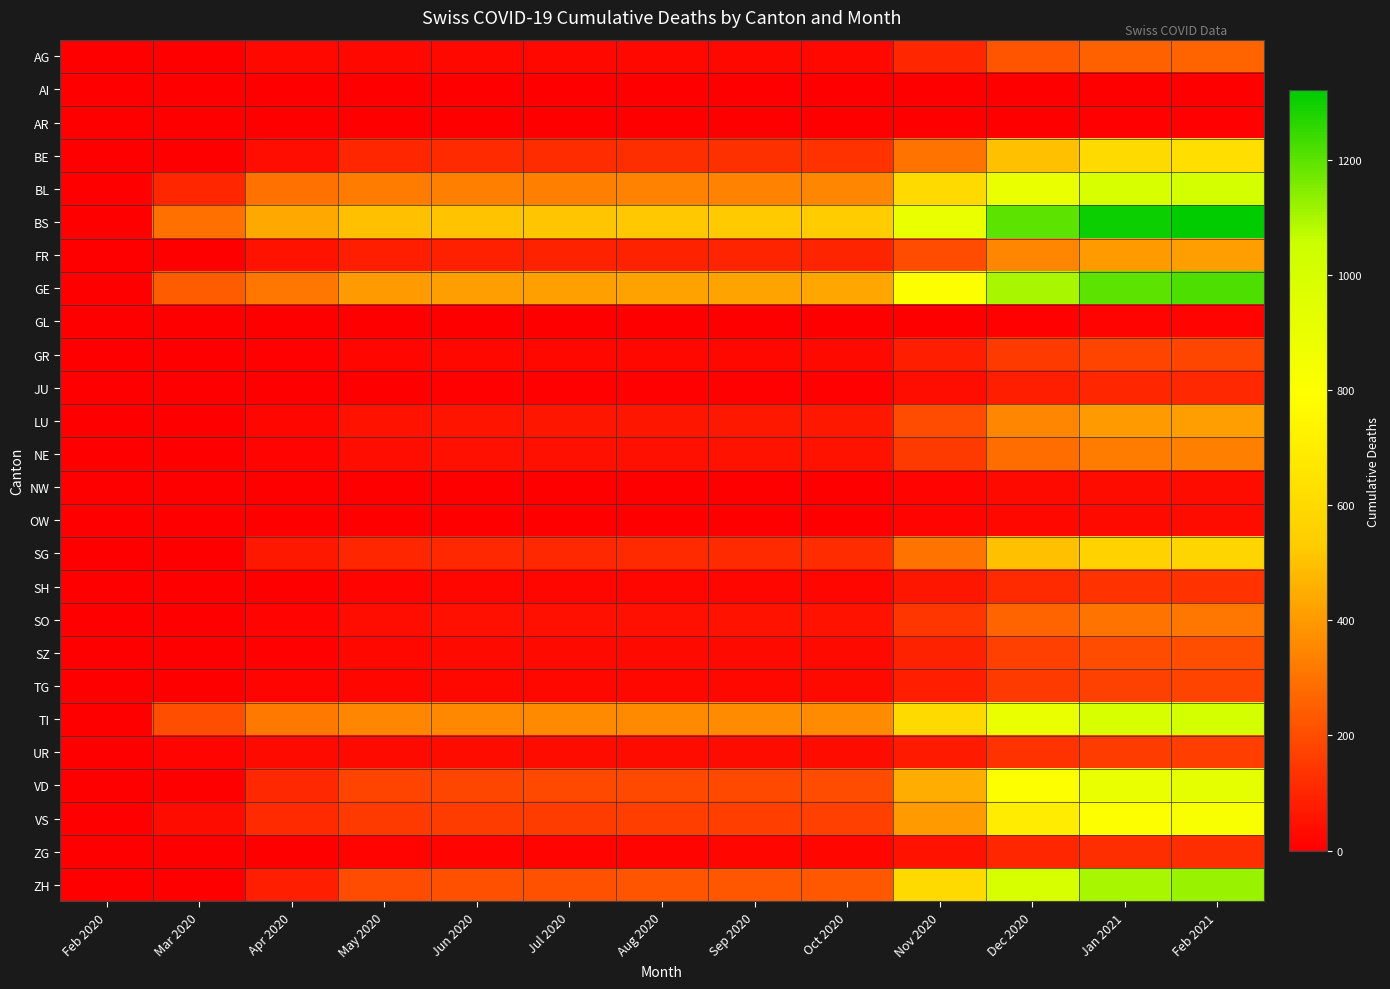

Reading right to left, transcribe all the data shown in this chart.

AG: Feb 2021=260	Jan 2021=250	Dec 2020=220	Nov 2020=100	Oct 2020=22	Sep 2020=22	Aug 2020=22	Jul 2020=22	Jun 2020=22	May 2020=22	Apr 2020=21	Mar 2020=4	Feb 2020=0
AI: Feb 2021=2	Jan 2021=2	Dec 2020=1	Nov 2020=0	Oct 2020=0	Sep 2020=0	Aug 2020=0	Jul 2020=0	Jun 2020=0	May 2020=0	Apr 2020=0	Mar 2020=0	Feb 2020=0
AR: Feb 2021=9	Jan 2021=8	Dec 2020=5	Nov 2020=2	Oct 2020=0	Sep 2020=0	Aug 2020=0	Jul 2020=0	Jun 2020=0	May 2020=0	Apr 2020=0	Mar 2020=0	Feb 2020=0
BE: Feb 2021=620	Jan 2021=600	Dec 2020=500	Nov 2020=300	Oct 2020=130	Sep 2020=125	Aug 2020=120	Jul 2020=115	Jun 2020=110	May 2020=100	Apr 2020=40	Mar 2020=0	Feb 2020=0
BL: Feb 2021=1020	Jan 2021=1000	Dec 2020=900	Nov 2020=600	Oct 2020=350	Sep 2020=345	Aug 2020=340	Jul 2020=335	Jun 2020=330	May 2020=320	Apr 2020=298	Mar 2020=100	Feb 2020=0
BS: Feb 2021=1320	Jan 2021=1300	Dec 2020=1200	Nov 2020=900	Oct 2020=530	Sep 2020=525	Aug 2020=520	Jul 2020=515	Jun 2020=510	May 2020=500	Apr 2020=434	Mar 2020=292	Feb 2020=0
FR: Feb 2021=410	Jan 2021=400	Dec 2020=350	Nov 2020=200	Oct 2020=96	Sep 2020=93	Aug 2020=90	Jul 2020=88	Jun 2020=85	May 2020=80	Apr 2020=49	Mar 2020=0	Feb 2020=0
GE: Feb 2021=1220	Jan 2021=1200	Dec 2020=1100	Nov 2020=800	Oct 2020=430	Sep 2020=425	Aug 2020=420	Jul 2020=415	Jun 2020=410	May 2020=400	Apr 2020=305	Mar 2020=241	Feb 2020=0
GL: Feb 2021=13	Jan 2021=12	Dec 2020=10	Nov 2020=5	Oct 2020=0	Sep 2020=0	Aug 2020=0	Jul 2020=0	Jun 2020=0	May 2020=0	Apr 2020=0	Mar 2020=0	Feb 2020=0
GR: Feb 2021=185	Jan 2021=180	Dec 2020=150	Nov 2020=80	Oct 2020=26	Sep 2020=25	Aug 2020=24	Jul 2020=23	Jun 2020=22	May 2020=20	Apr 2020=10	Mar 2020=0	Feb 2020=0
JU: Feb 2021=105	Jan 2021=100	Dec 2020=80	Nov 2020=40	Oct 2020=10	Sep 2020=9	Aug 2020=8	Jul 2020=7	Jun 2020=6	May 2020=5	Apr 2020=0	Mar 2020=0	Feb 2020=0
LU: Feb 2021=410	Jan 2021=400	Dec 2020=350	Nov 2020=200	Oct 2020=66	Sep 2020=63	Aug 2020=60	Jul 2020=58	Jun 2020=55	May 2020=50	Apr 2020=20	Mar 2020=0	Feb 2020=0
NE: Feb 2021=330	Jan 2021=320	Dec 2020=280	Nov 2020=150	Oct 2020=50	Sep 2020=48	Aug 2020=46	Jul 2020=44	Jun 2020=42	May 2020=40	Apr 2020=15	Mar 2020=0	Feb 2020=0
NW: Feb 2021=36	Jan 2021=35	Dec 2020=30	Nov 2020=15	Oct 2020=5	Sep 2020=4	Aug 2020=4	Jul 2020=3	Jun 2020=3	May 2020=2	Apr 2020=0	Mar 2020=0	Feb 2020=0
OW: Feb 2021=31	Jan 2021=30	Dec 2020=25	Nov 2020=12	Oct 2020=5	Sep 2020=4	Aug 2020=4	Jul 2020=3	Jun 2020=3	May 2020=2	Apr 2020=0	Mar 2020=0	Feb 2020=0
SG: Feb 2021=575	Jan 2021=560	Dec 2020=500	Nov 2020=300	Oct 2020=116	Sep 2020=113	Aug 2020=110	Jul 2020=108	Jun 2020=105	May 2020=100	Apr 2020=62	Mar 2020=0	Feb 2020=0
SH: Feb 2021=133	Jan 2021=130	Dec 2020=110	Nov 2020=60	Oct 2020=20	Sep 2020=19	Aug 2020=18	Jul 2020=17	Jun 2020=16	May 2020=15	Apr 2020=5	Mar 2020=0	Feb 2020=0
SO: Feb 2021=308	Jan 2021=300	Dec 2020=260	Nov 2020=140	Oct 2020=50	Sep 2020=48	Aug 2020=46	Jul 2020=44	Jun 2020=42	May 2020=40	Apr 2020=15	Mar 2020=0	Feb 2020=0
SZ: Feb 2021=205	Jan 2021=200	Dec 2020=170	Nov 2020=90	Oct 2020=30	Sep 2020=29	Aug 2020=28	Jul 2020=27	Jun 2020=26	May 2020=25	Apr 2020=10	Mar 2020=0	Feb 2020=0
TG: Feb 2021=180	Jan 2021=175	Dec 2020=150	Nov 2020=80	Oct 2020=26	Sep 2020=25	Aug 2020=24	Jul 2020=23	Jun 2020=22	May 2020=20	Apr 2020=11	Mar 2020=0	Feb 2020=0
TI: Feb 2021=1020	Jan 2021=1000	Dec 2020=900	Nov 2020=600	Oct 2020=366	Sep 2020=363	Aug 2020=360	Jul 2020=358	Jun 2020=355	May 2020=350	Apr 2020=314	Mar 2020=202	Feb 2020=0
UR: Feb 2021=160	Jan 2021=155	Dec 2020=130	Nov 2020=70	Oct 2020=35	Sep 2020=34	Aug 2020=33	Jul 2020=32	Jun 2020=31	May 2020=30	Apr 2020=26	Mar 2020=11	Feb 2020=0
VD: Feb 2021=920	Jan 2021=900	Dec 2020=800	Nov 2020=450	Oct 2020=196	Sep 2020=193	Aug 2020=190	Jul 2020=188	Jun 2020=185	May 2020=180	Apr 2020=104	Mar 2020=0	Feb 2020=0
VS: Feb 2021=820	Jan 2021=800	Dec 2020=700	Nov 2020=400	Oct 2020=166	Sep 2020=163	Aug 2020=160	Jul 2020=158	Jun 2020=155	May 2020=150	Apr 2020=112	Mar 2020=35	Feb 2020=0
ZG: Feb 2021=123	Jan 2021=120	Dec 2020=100	Nov 2020=50	Oct 2020=17	Sep 2020=16	Aug 2020=15	Jul 2020=14	Jun 2020=13	May 2020=12	Apr 2020=5	Mar 2020=0	Feb 2020=0
ZH: Feb 2021=1120	Jan 2021=1100	Dec 2020=1000	Nov 2020=600	Oct 2020=230	Sep 2020=225	Aug 2020=220	Jul 2020=215	Jun 2020=210	May 2020=200	Apr 2020=80	Mar 2020=0	Feb 2020=0